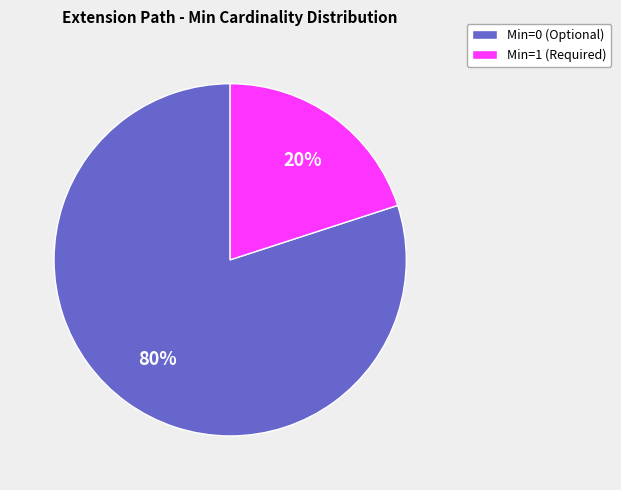

Is it true that Min=1 (Required) is 20% of the pie?

True